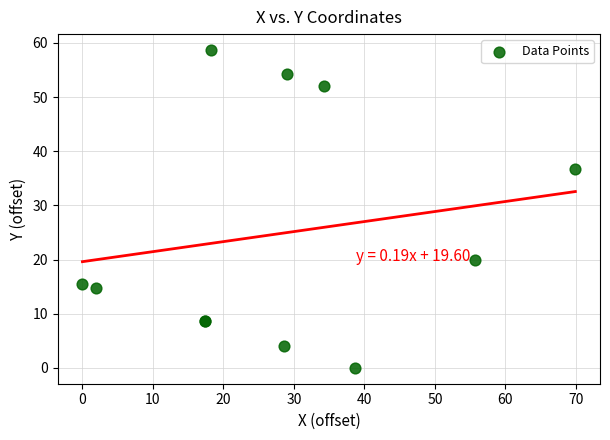

What Y value in the scatter plot is closest to 29?

36.7